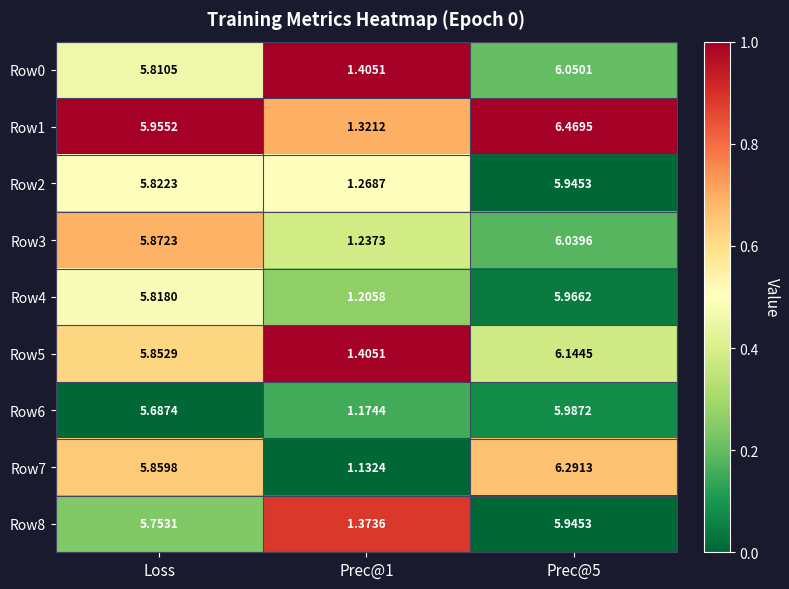

Where does the Row3 series first go above 5?

Loss